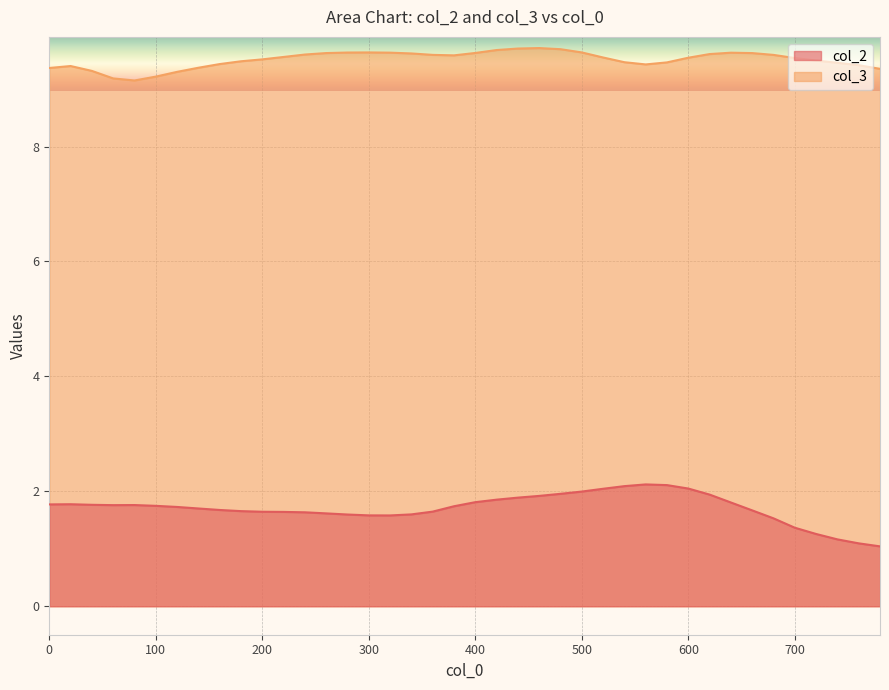

How many lines are shown in the chart?

2